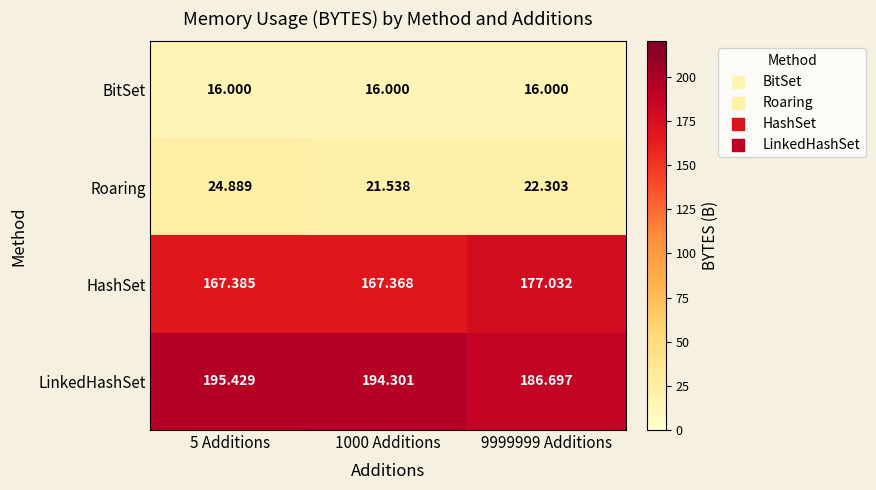

List the series in order of their peak value, lowest first.

BitSet, Roaring, HashSet, LinkedHashSet